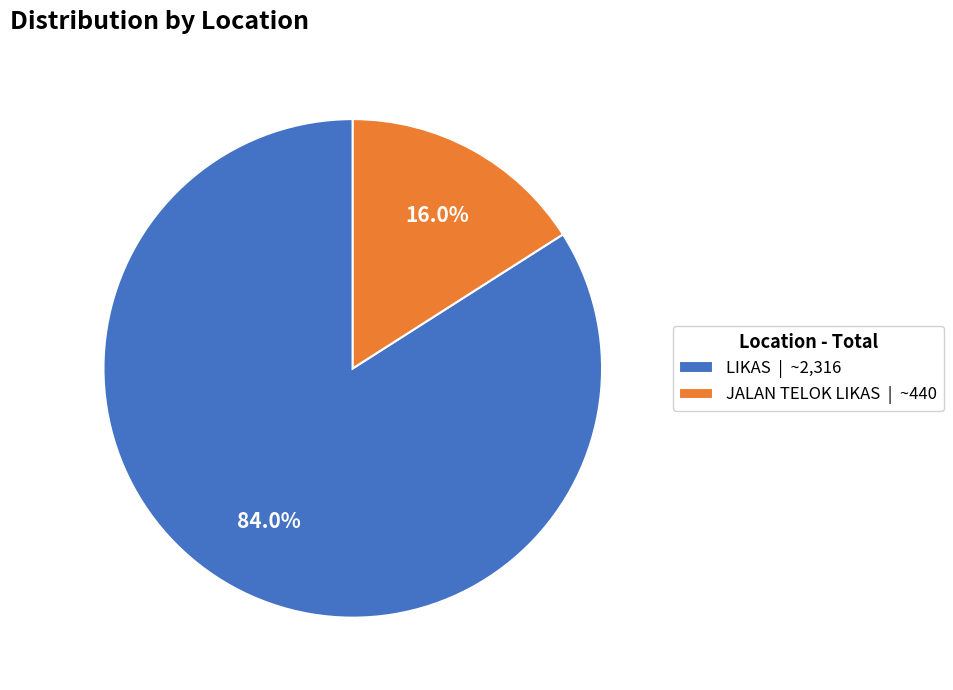

What is the smallest slice in the pie chart?

JALAN TELOK LIKAS